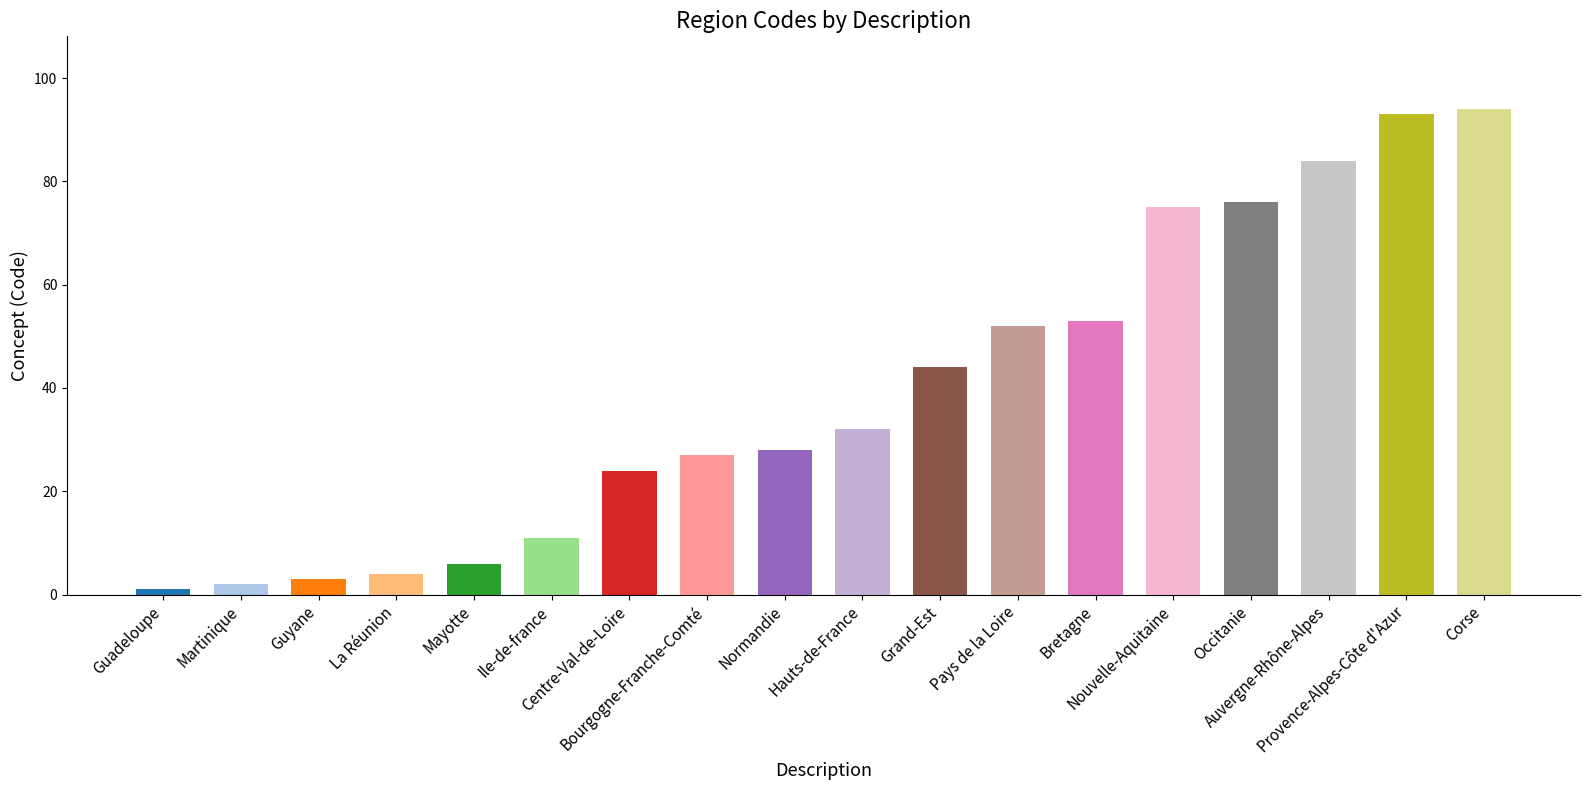

Reading right to left, what are all the values shown in this chart?

94	93	84	76	75	53	52	44	32	28	27	24	11	6	4	3	2	1